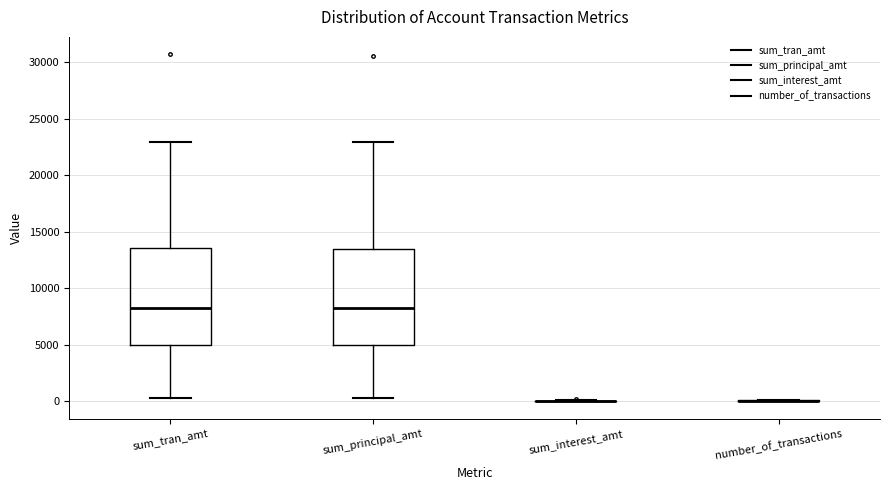

Reading left to right, read every box against the y-axis: the position of its median line, the range the box covers, and the ends of its whiskers. The values are not printed on the chart, so give them approximately, as read against the axis.

sum_tran_amt: median 8500, box 5000 to 13500, whiskers 500 to 23000
sum_principal_amt: median 8500, box 5000 to 13500, whiskers 500 to 23000
sum_interest_amt: box collapsed to a line at 0, whiskers 0 to 0
number_of_transactions: box collapsed to a line at 0, whiskers 0 to 0